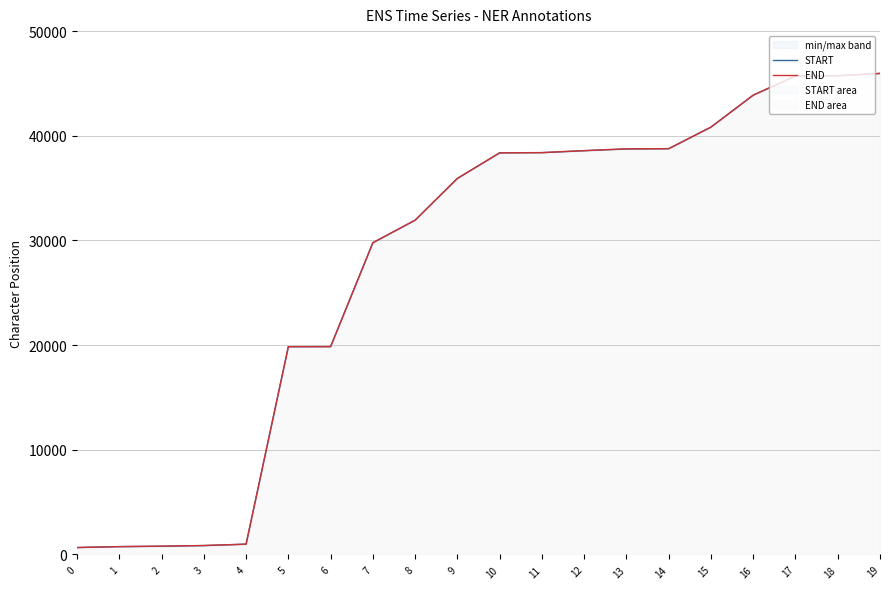

Reading left to right, extract all data points from this chart.

START: 0=657	1=744	2=783	3=844	4=977	5=19843	6=19852	7=29778	8=31933	9=35920	10=38366	11=38386	12=38574	13=38743	14=38762	15=40824	16=43878	17=45712	18=45736	19=45953
END: 0=662	1=748	2=791	3=852	4=984	5=19851	6=19859	7=29782	8=31941	9=35928	10=38372	11=38393	12=38581	13=38749	14=38769	15=40832	16=43886	17=45720	18=45741	19=45959